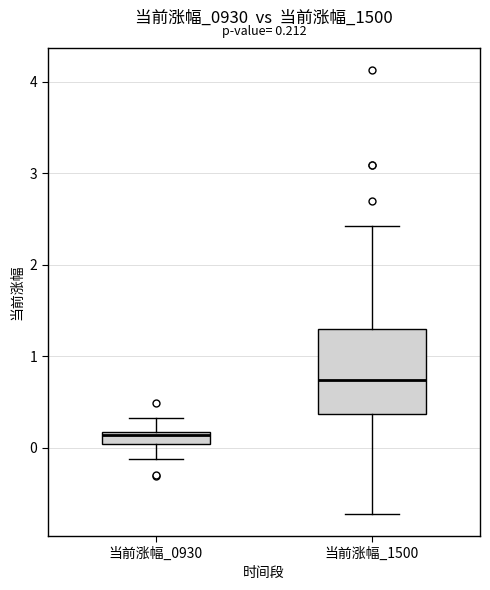

Comparing the boxes themselves (not the whiskers), which one is the tallest?

当前涨幅_1500